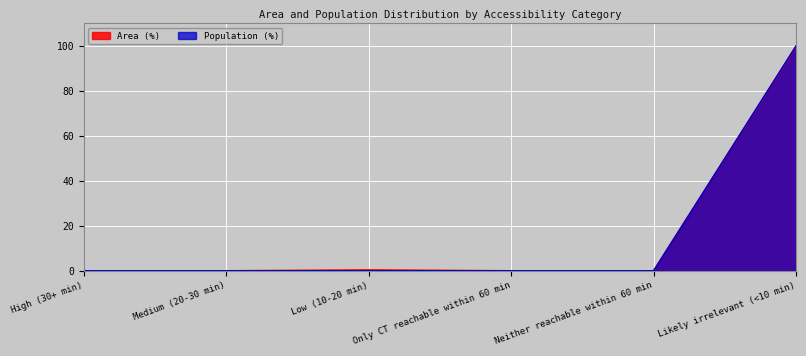

Reading left to right, list all the values displayed in this chart.

Area (%): High (30+ min)=0.0	Medium (20-30 min)=0.0	Low (10-20 min)=0.4	Only CT reachable within 60 min=0.0	Neither reachable within 60 min=0.0	Likely irrelevant (<10 min)=99.6
Population (%): High (30+ min)=0.0	Medium (20-30 min)=0.0	Low (10-20 min)=0.0	Only CT reachable within 60 min=0.0	Neither reachable within 60 min=0.0	Likely irrelevant (<10 min)=100.0